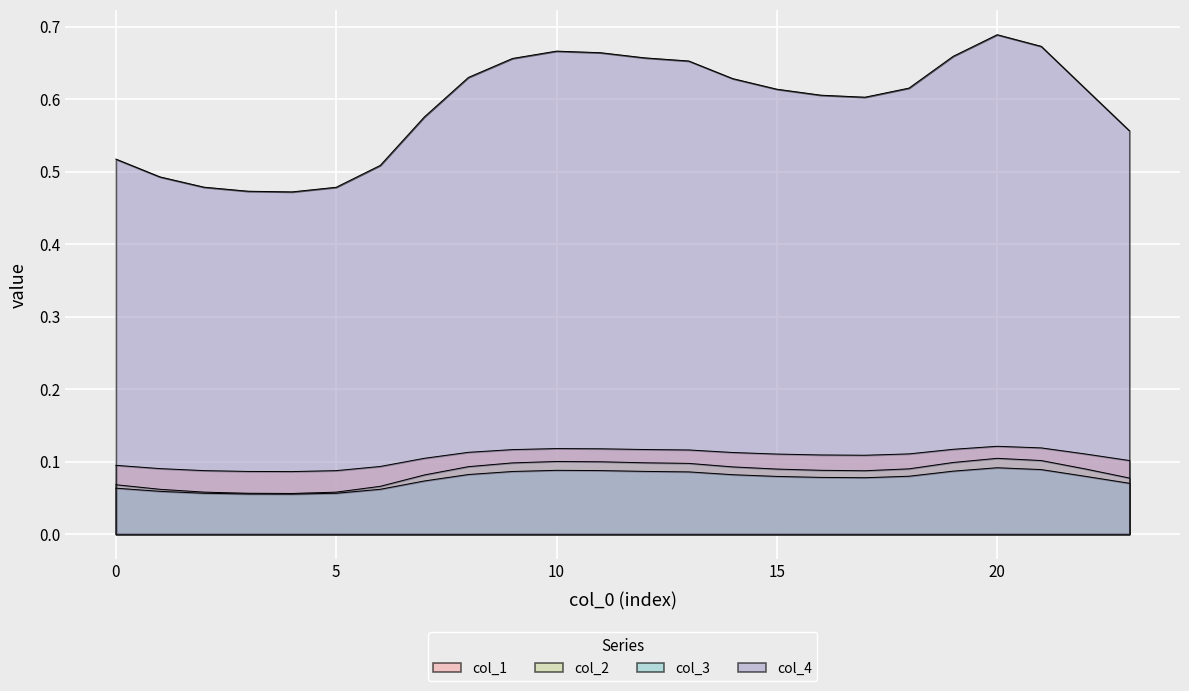

How many col_2 values are between 0 and 1?

24